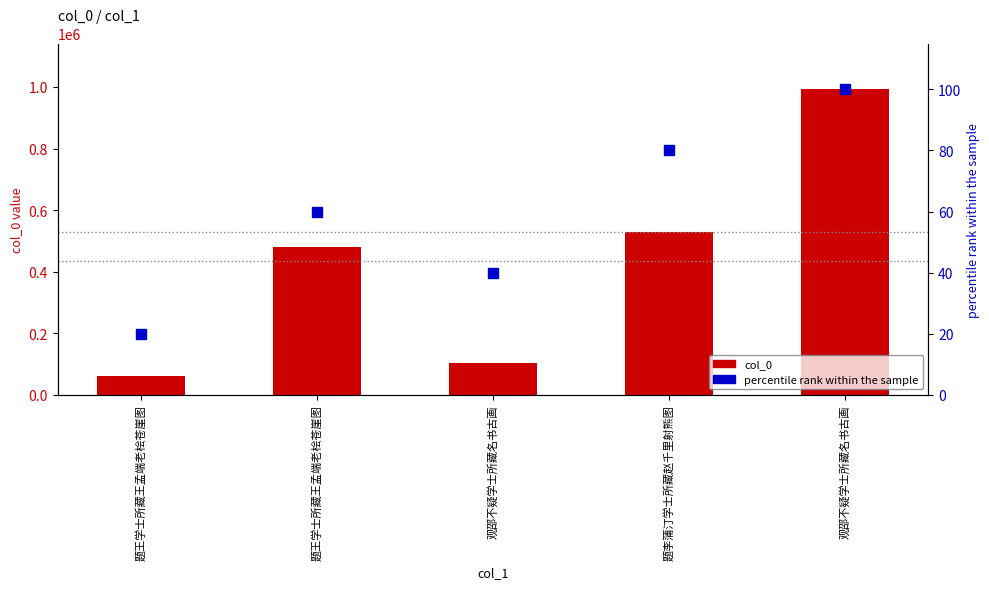

What is the total value across all series at 题李蒲汀学士所藏赵千里射熊图?

528920